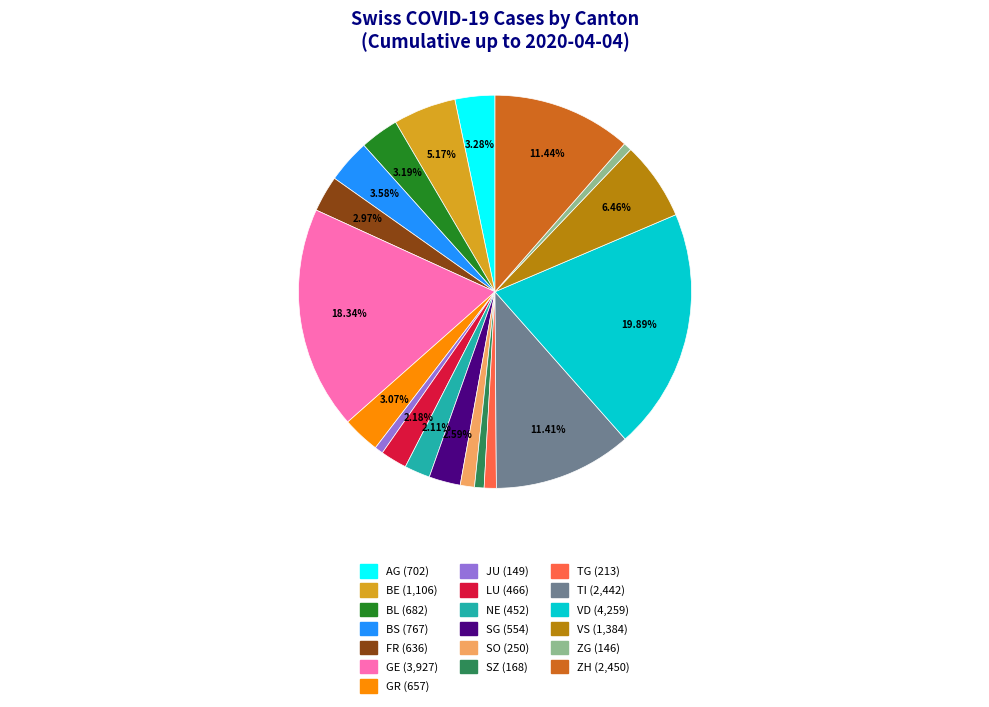

Count the number of slices in the pie.

19